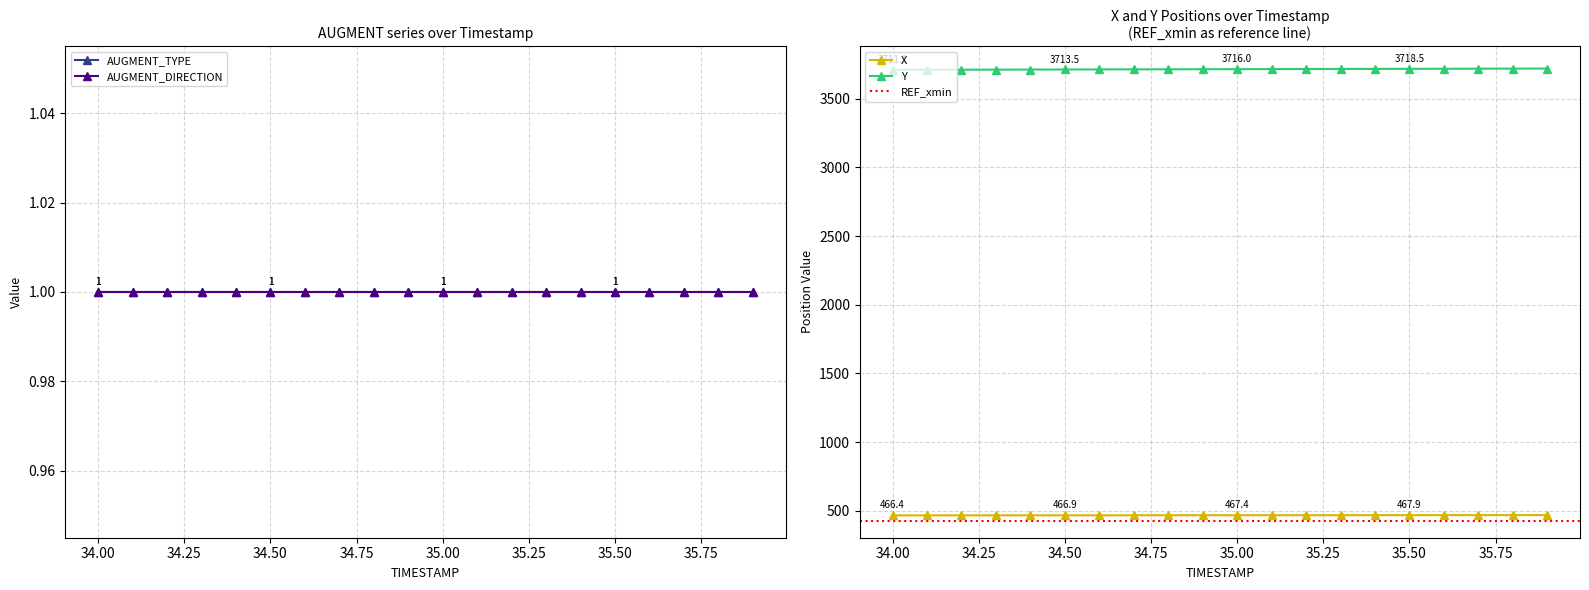

Is it true that AUGMENT_TYPE equals 1.3 at 35.9?

False